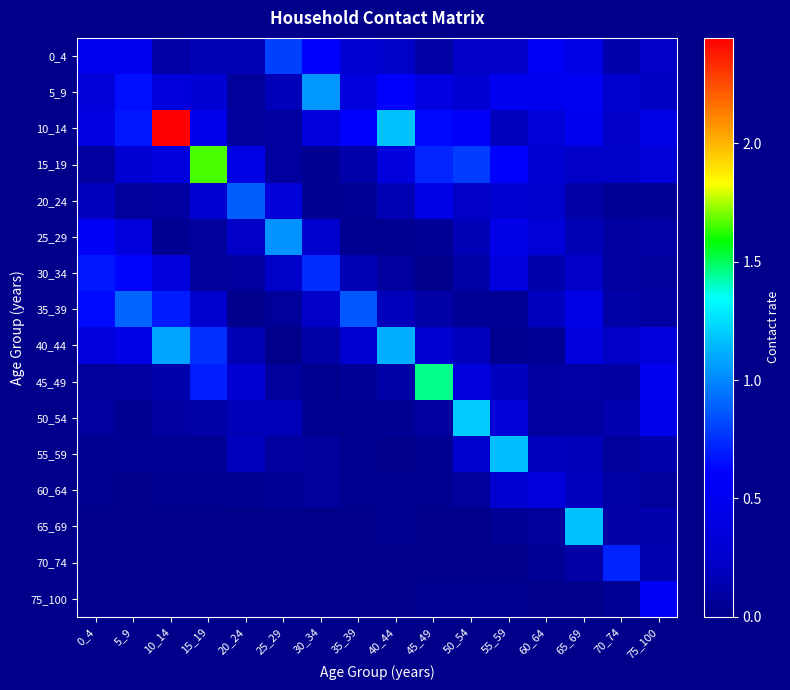

At 35_39, list the series in order from largest to smallest.

35_39, 10_14, 5_9, 0_4, 40_44, 30_34, 15_19, 45_49, 20_24, 50_54, 60_64, 25_29, 55_59, 65_69, 70_74, 75_100